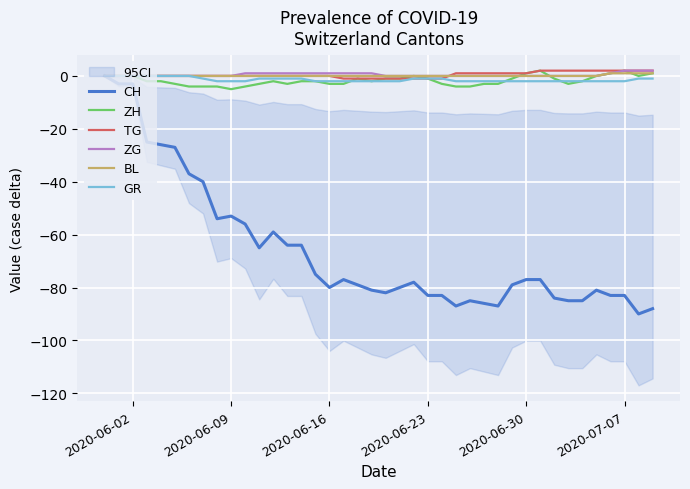

Reading left to right, extract all data points from this chart.

CH: 0	-3	-3	-25	-26	-27	-37	-40	-54	-53	-56	-65	-59	-64	-64	-75	-80	-77	-79	-81	-82	-80	-78	-83	-83	-87	-85	-86	-87	-79	-77	-77	-84	-85	-85	-81	-83	-83	-90	-88
ZH: 0	0	0	-2	-2	-3	-4	-4	-4	-5	-4	-3	-2	-3	-2	-2	-3	-3	-1	-2	-1	-1	0	-1	-3	-4	-4	-3	-3	-1	1	2	-1	-3	-2	0	1	2	0	1
TG: 0	0	0	0	0	0	0	0	0	0	0	0	0	0	0	0	0	-1	-1	-1	-1	-1	-1	-1	-1	1	1	1	1	1	1	2	2	2	2	2	2	2	2	2
ZG: 0	0	0	0	0	0	0	0	0	0	1	1	1	1	1	1	1	1	1	1	0	0	0	0	0	0	0	0	0	0	0	0	0	0	0	0	1	2	2	2
BL: 0	0	0	0	0	0	0	0	0	0	0	0	0	0	0	0	0	0	0	0	0	0	0	0	0	0	0	0	0	0	0	0	0	0	0	0	1	1	1	1
GR: 0	0	0	0	0	0	0	-1	-2	-2	-2	-1	-1	-1	-1	-2	-2	-2	-2	-2	-2	-2	-1	-1	-1	-2	-2	-2	-2	-2	-2	-2	-2	-2	-2	-2	-2	-2	-1	-1